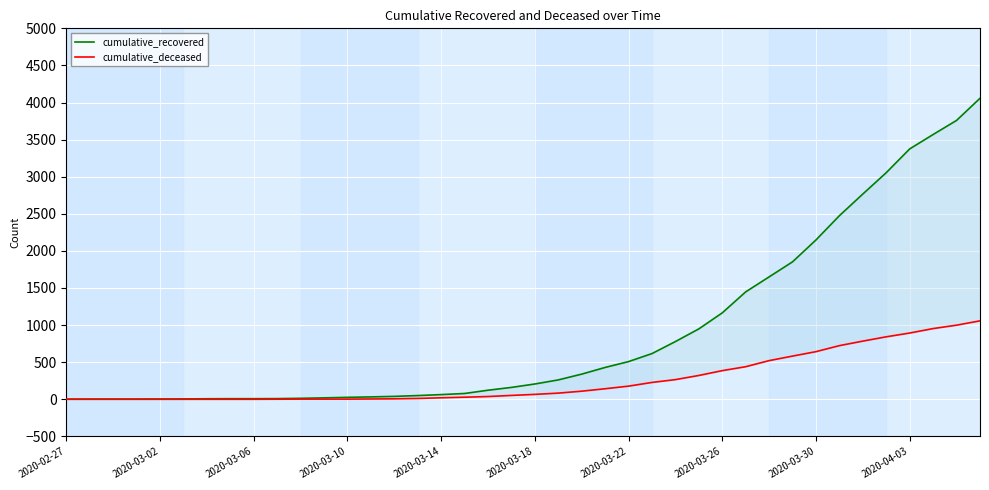

Where does the cumulative_deceased series first go above 66?

21